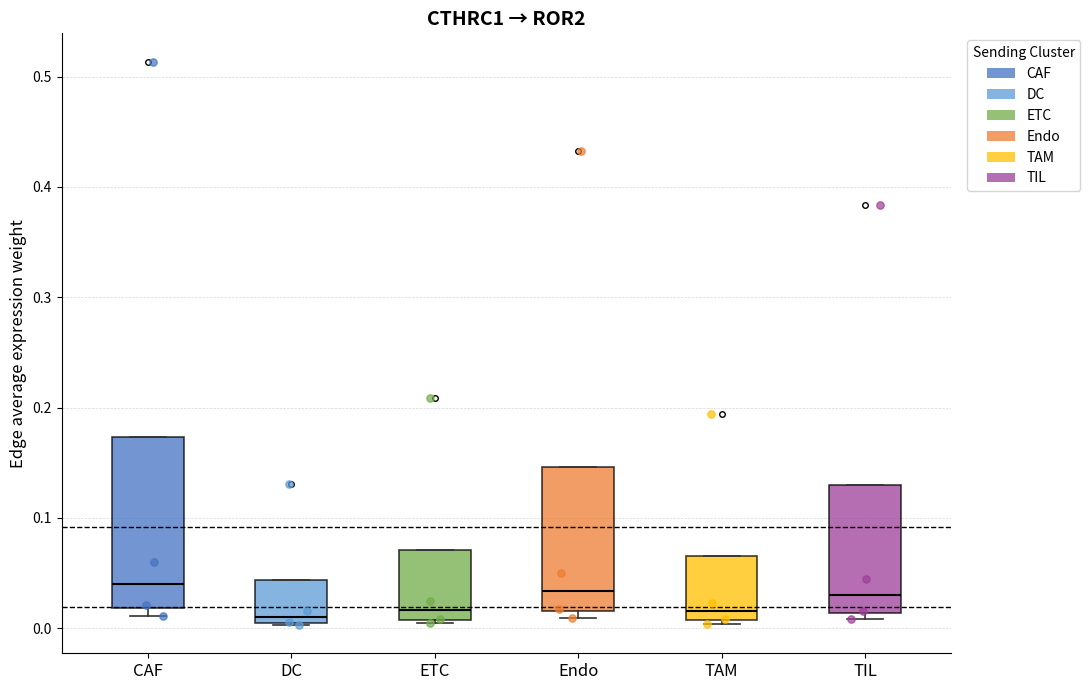

Reading left to right, transcribe this box plot: for each box, give where its median line is, the range the box spans, and where its two whiskers end, as read against the y-axis. The values are not printed on the chart, so give them approximately, as read against the axis.

CAF: median 0.04, box 0.02 to 0.17, whiskers 0.01 to 0.17
DC: median 0.01, box 0.00 to 0.04, whiskers 0.00 to 0.04
ETC: median 0.02, box 0.01 to 0.07, whiskers 0.00 to 0.07
Endo: median 0.03, box 0.02 to 0.15, whiskers 0.01 to 0.15
TAM: median 0.02, box 0.01 to 0.07, whiskers 0.00 to 0.07
TIL: median 0.03, box 0.01 to 0.13, whiskers 0.01 (just below the box's lower edge) to 0.13